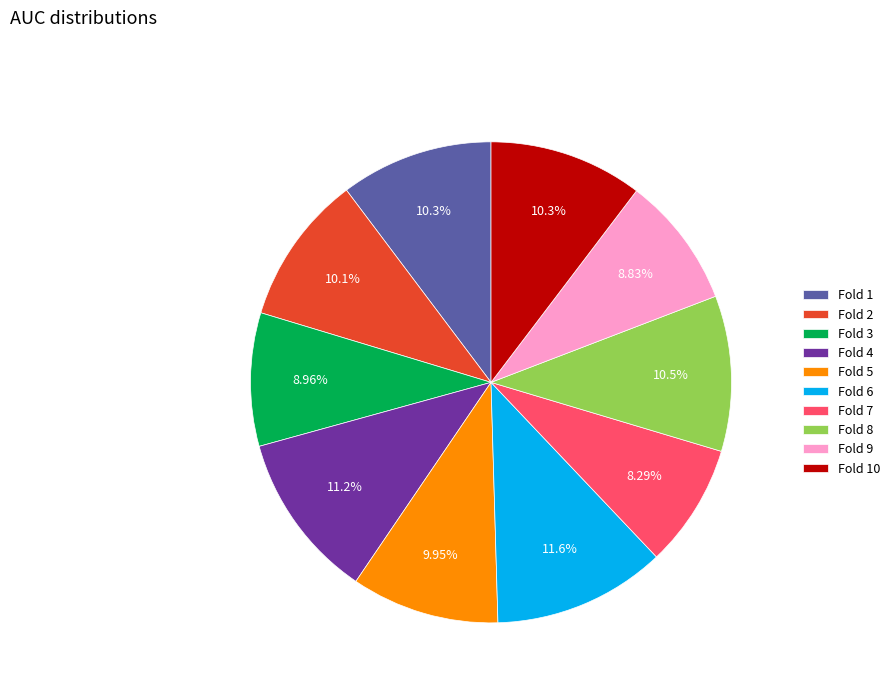

To the nearest percent, what percentage of the pie is Fold 2?

10%